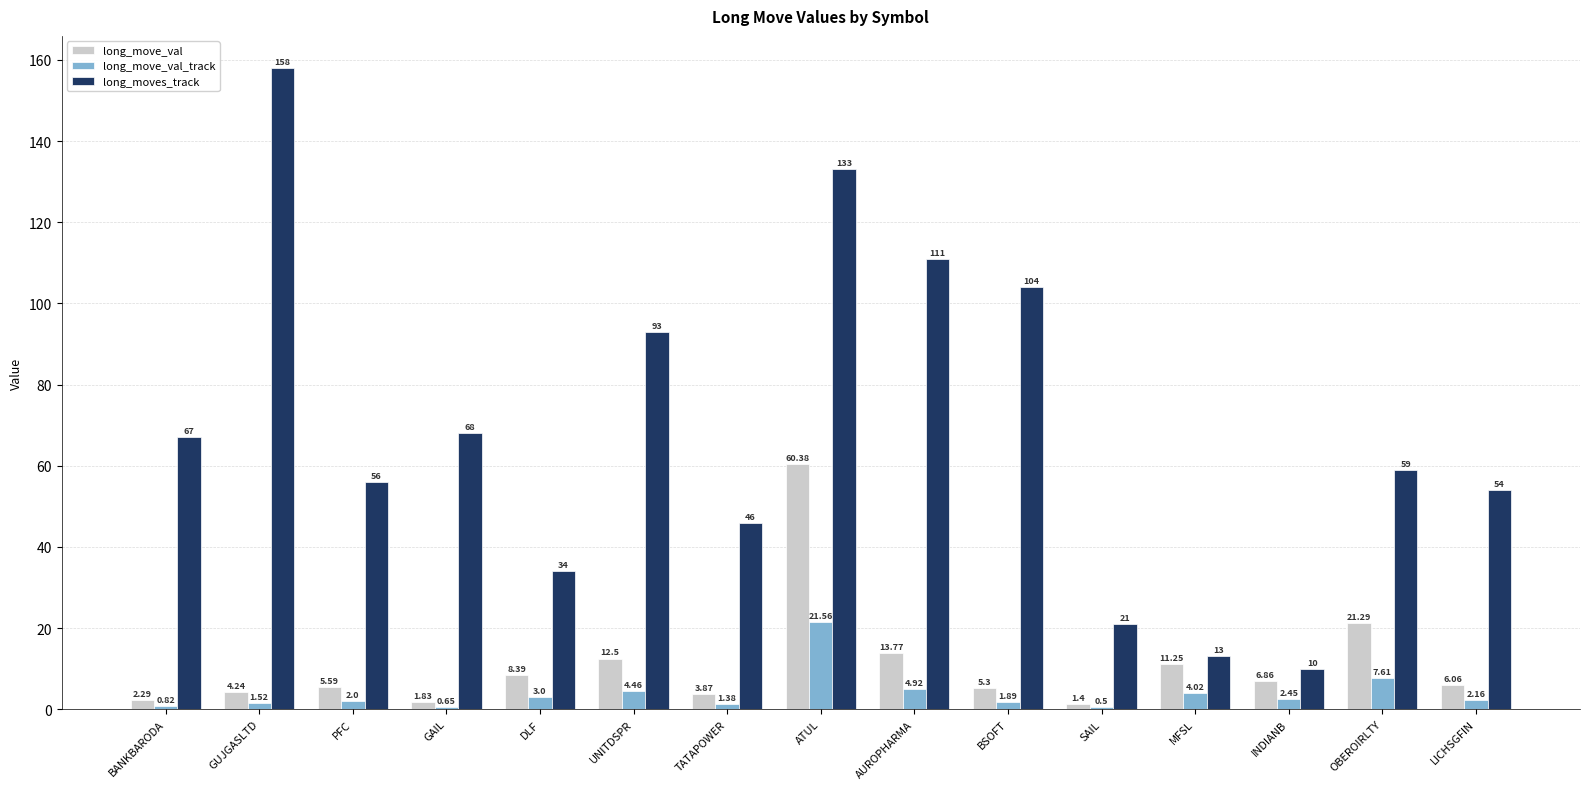

What are all the series names shown in the legend?

long_move_val, long_move_val_track, long_moves_track